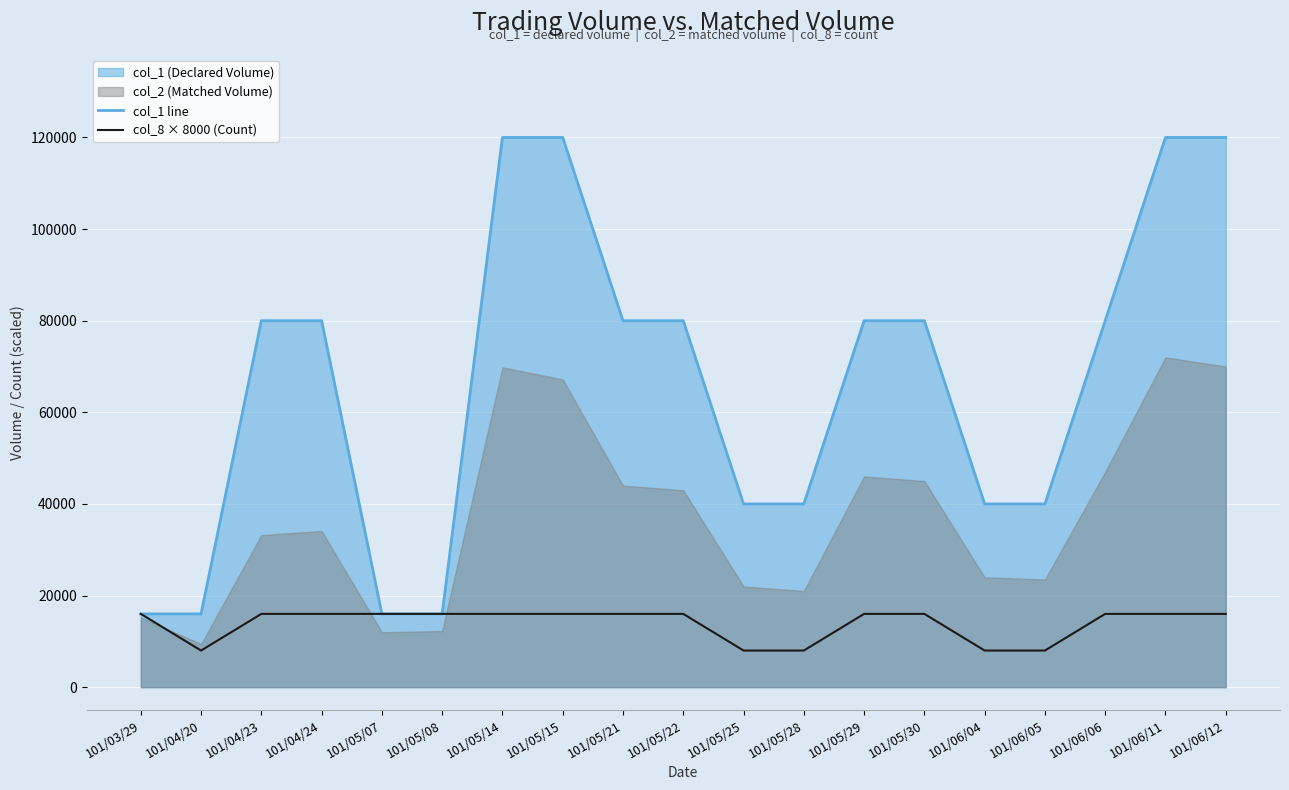

What is the total value across all series at 101/03/29?

32000